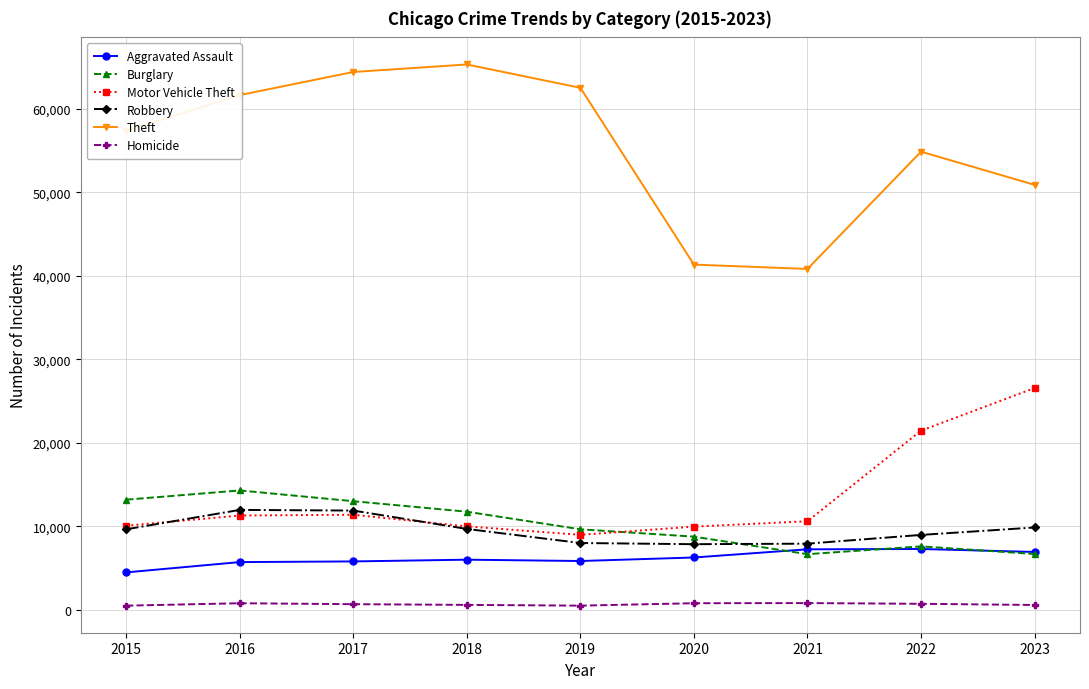

What is the difference between the maximum and minimum values in the Motor Vehicle Theft series?

17573